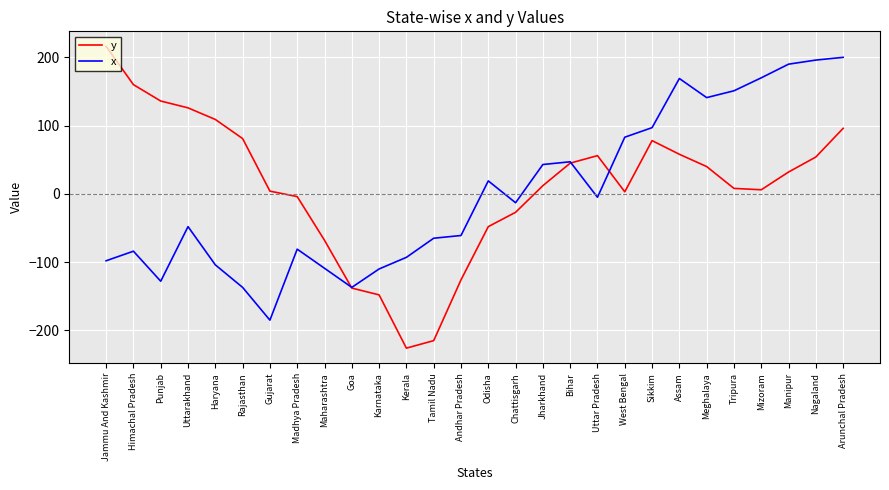

True or false: x has a value of -65 at Tamil Nadu.

True